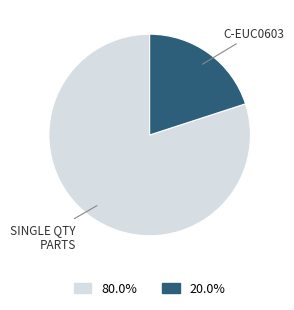

Count the number of slices in the pie.

2